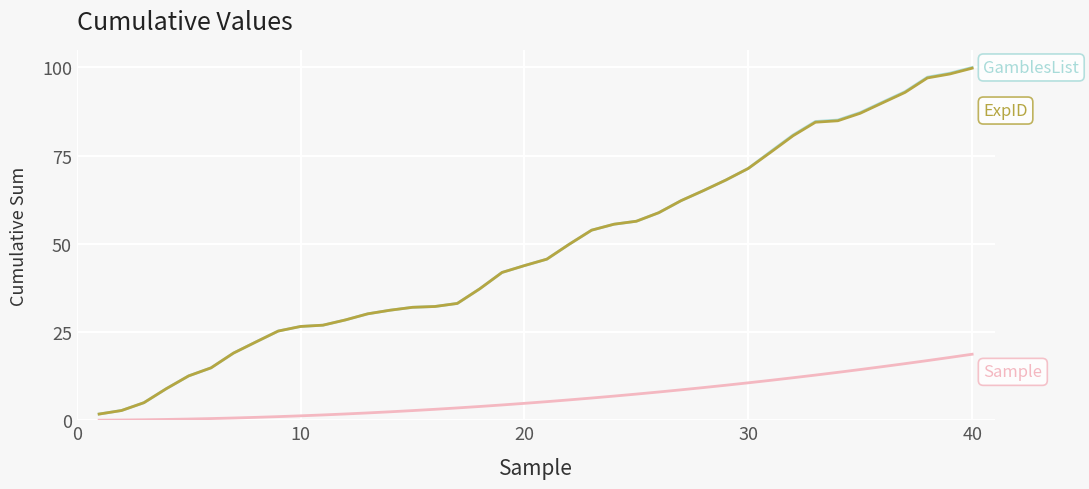

What is the maximum value shown in the chart?

100.0